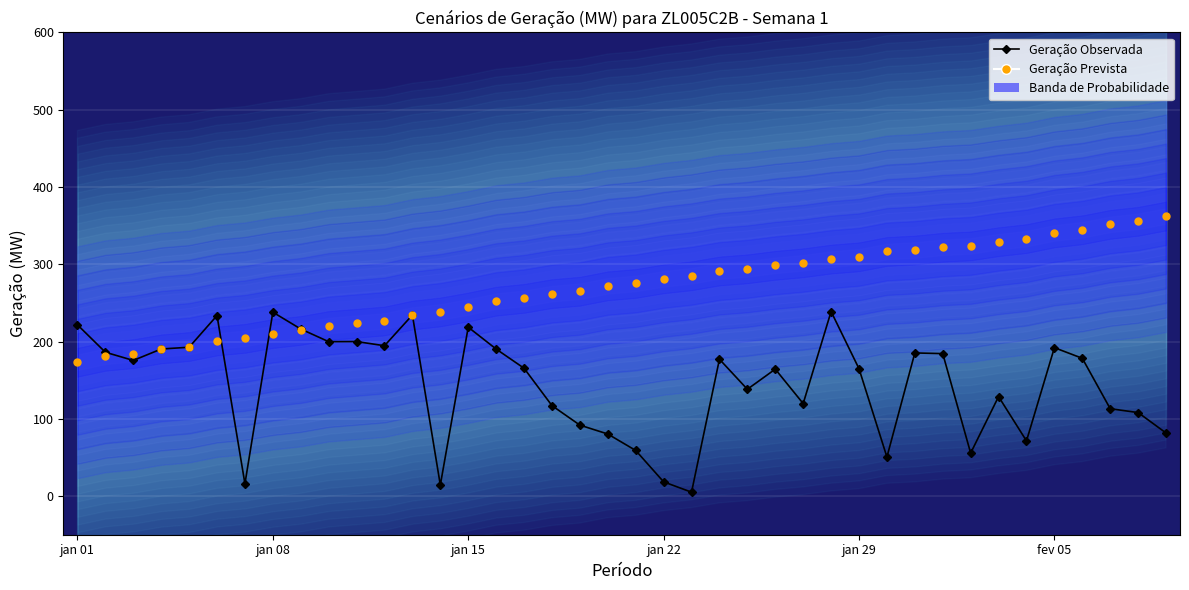

Which series contains the highest Y value?

Geração Prevista